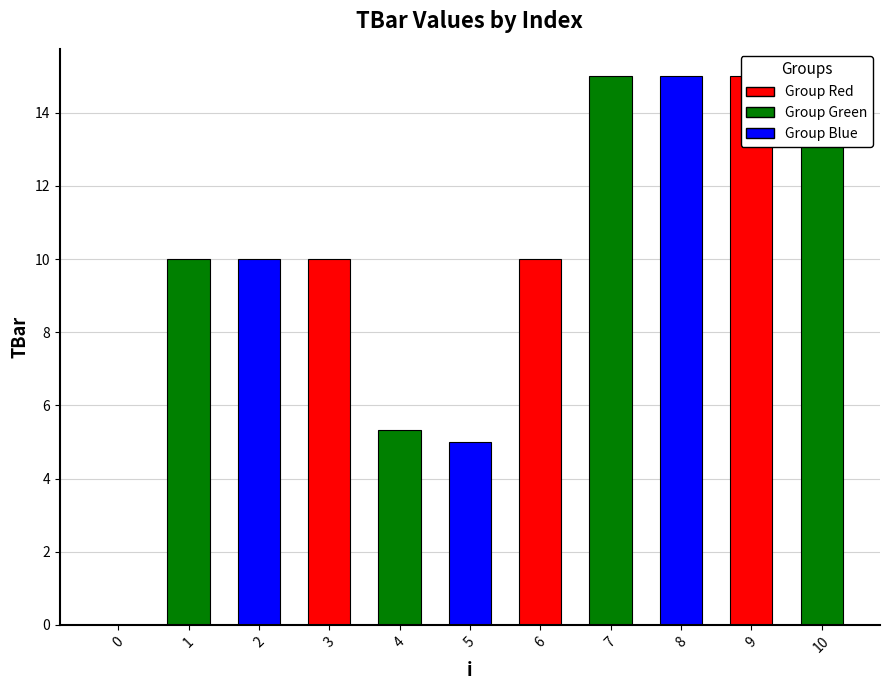

The chart shows a value of 10.0 at 2. True or false?

True